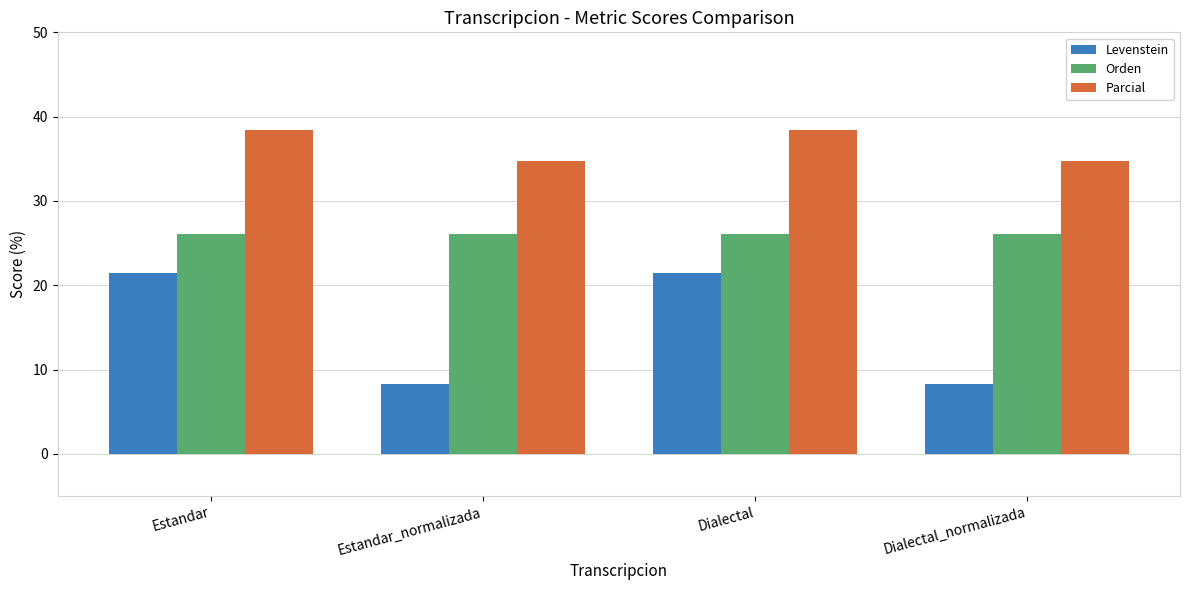

Which series has the largest total across all categories?

Parcial